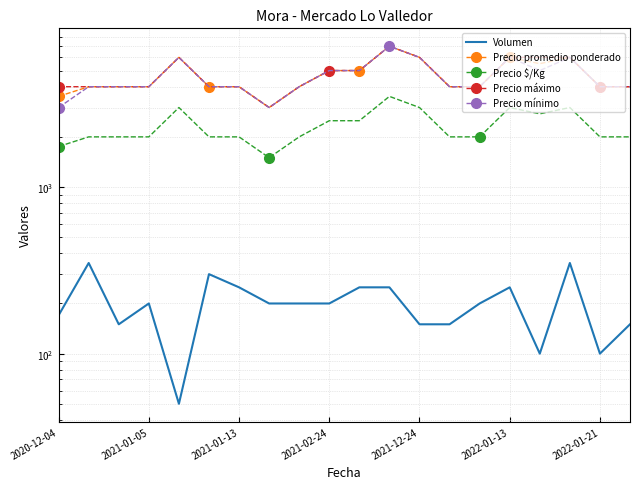

Count the number of data series in this chart.

5